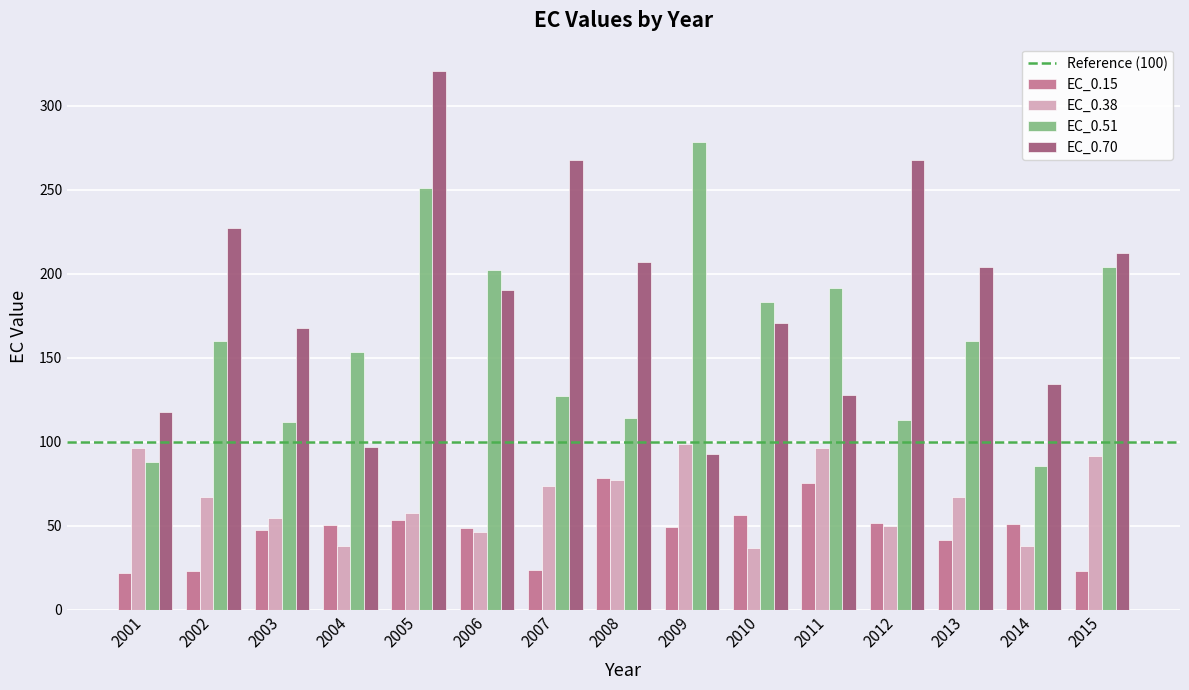

Does the chart contain stacked bars?

No